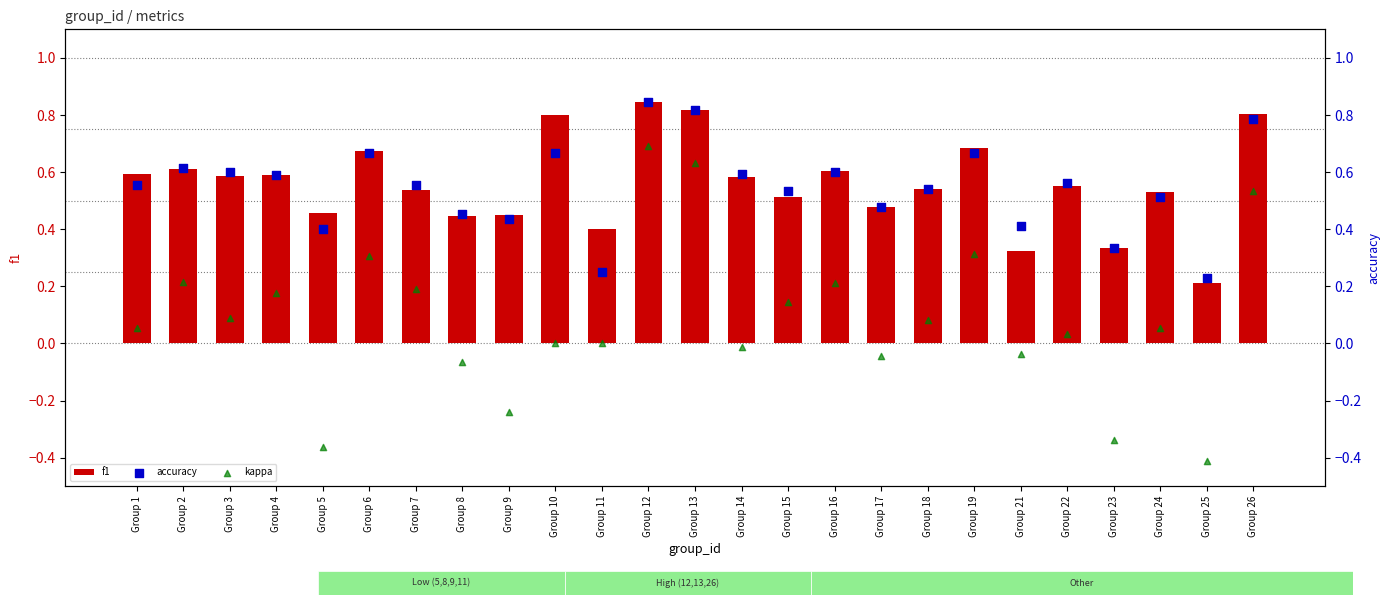

Which series has the largest total across all categories?

f1